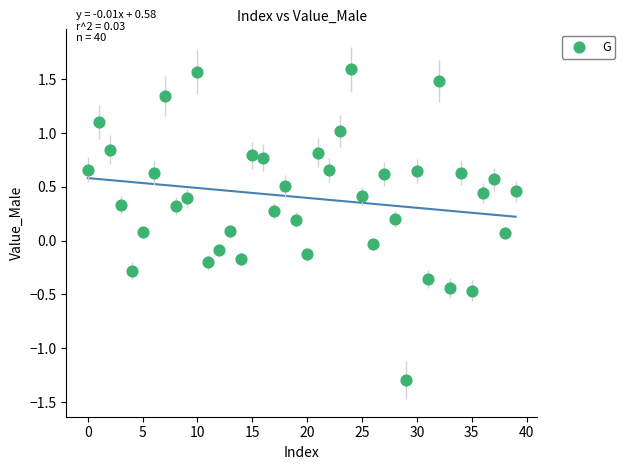

What is the range of Y values (max minus min)?

2.9